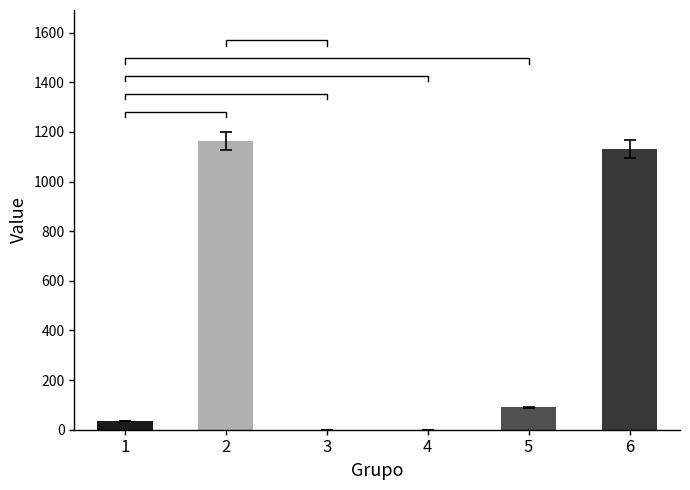

How many values are below 89?

3